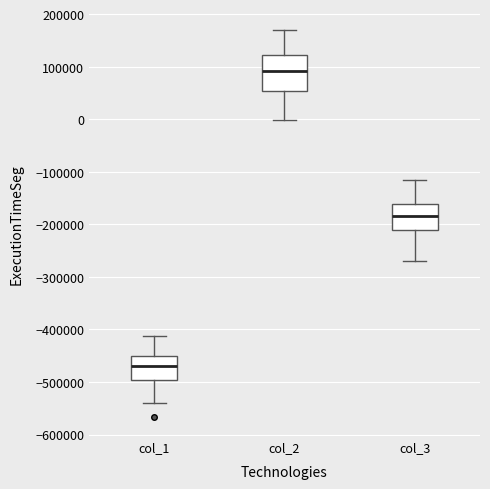

Reading left to right, read every box against the y-axis: the position of its median line, the range the box covers, and the ends of its whiskers. The values are not printed on the chart, so give them approximately, as read against the axis.

col_1: median -470000, box -500000 to -450000, whiskers -540000 to -410000
col_2: median 90000, box 50000 to 120000, whiskers 0 to 170000
col_3: median -180000, box -210000 to -160000, whiskers -270000 to -120000